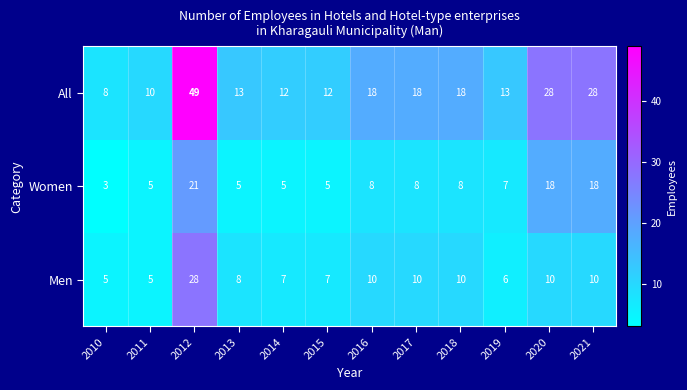

Is it true that All equals 3 at 2014?

False